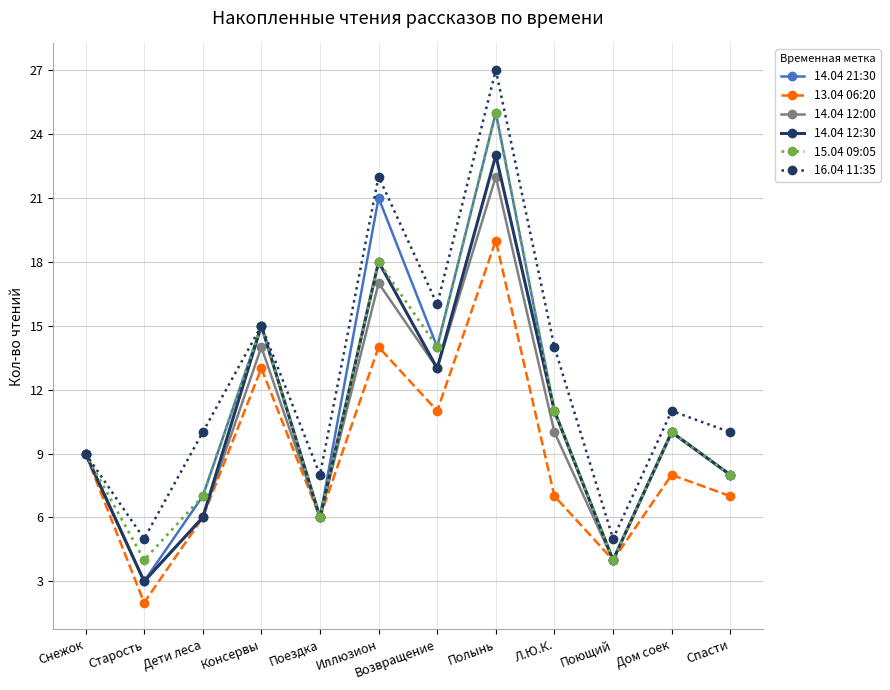

What is the label of the 11th point from the right?

Старость